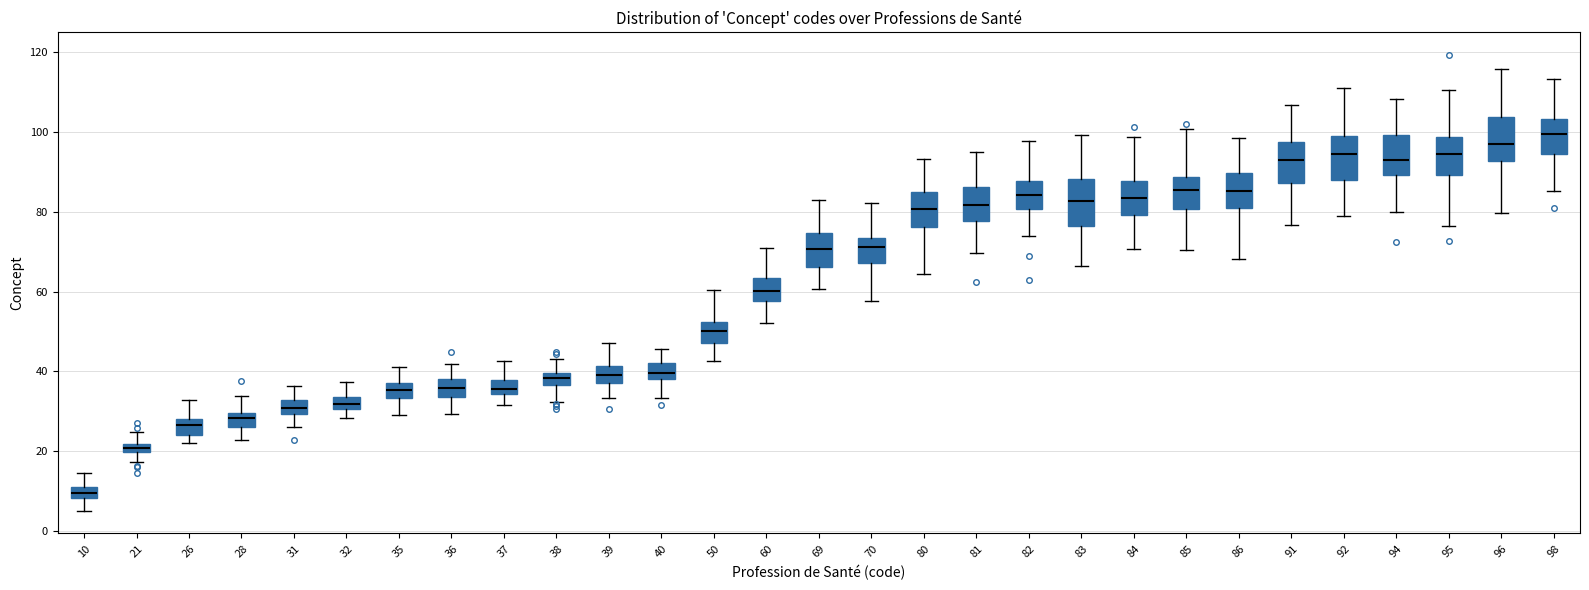

Where does the median line of the box at x = 80 sit on the y-axis? The values are not printed on the chart, so give them approximately, as read against the axis.

80